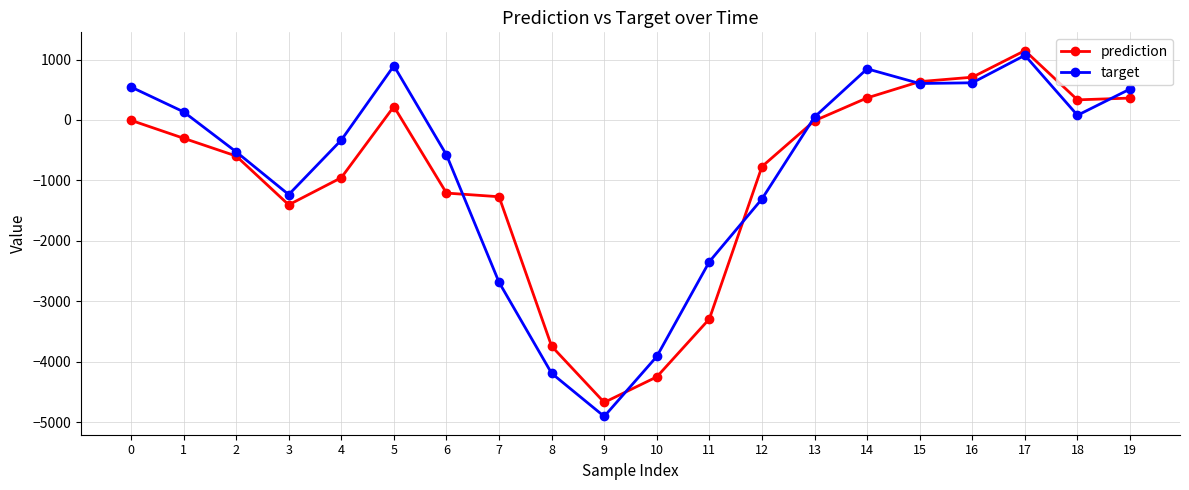

Rank the series by their maximum value, from highest to lowest.

prediction, target